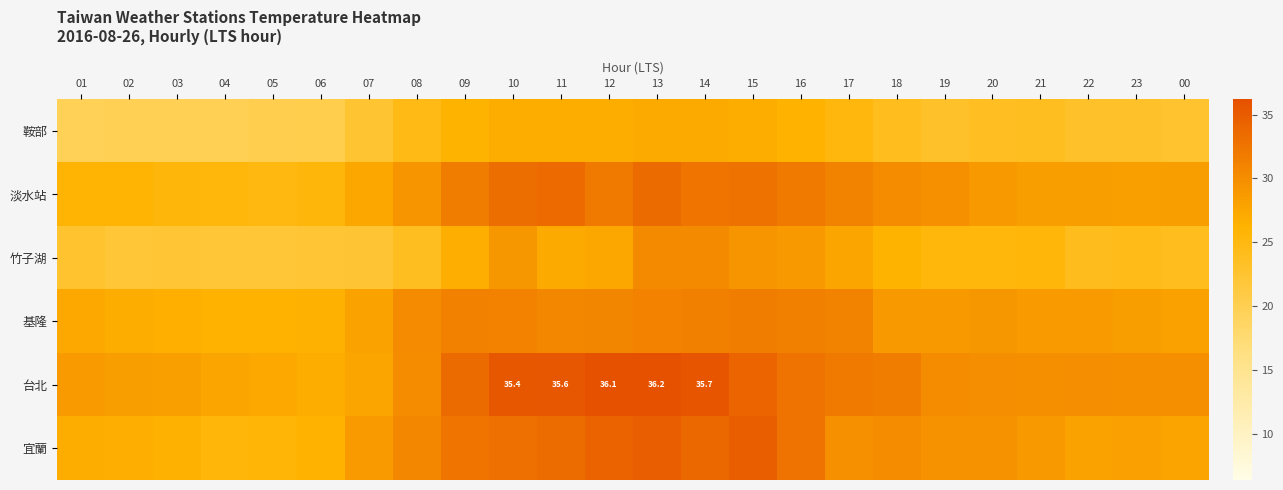

True or false: 宜蘭 has a value of 34.6 at 15.

True